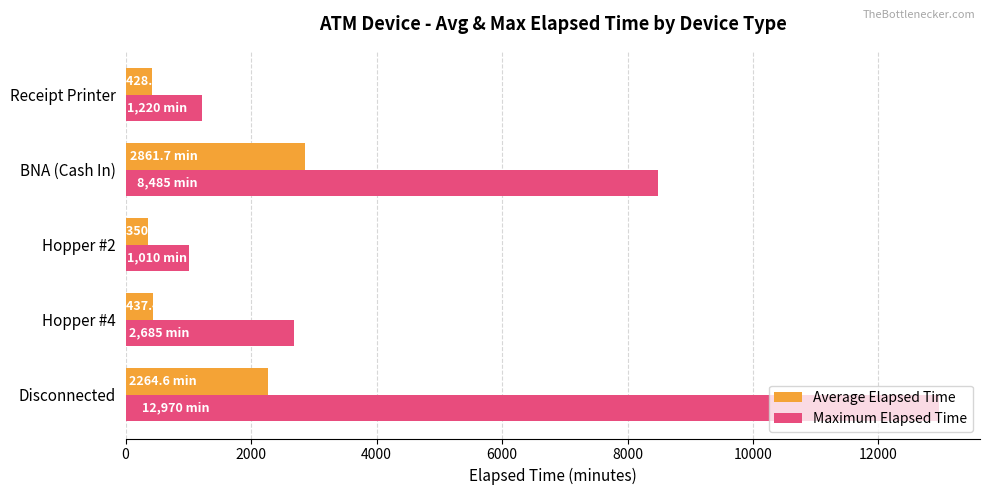

What is the difference between the highest and lowest values at BNA (Cash In)?

5623.3